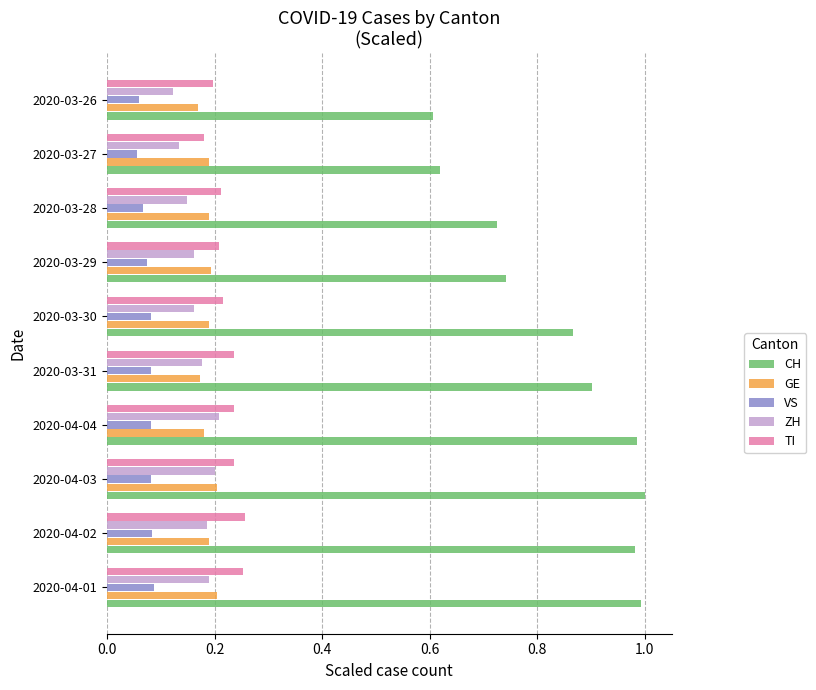

What is the average value of the CH series?

0.8